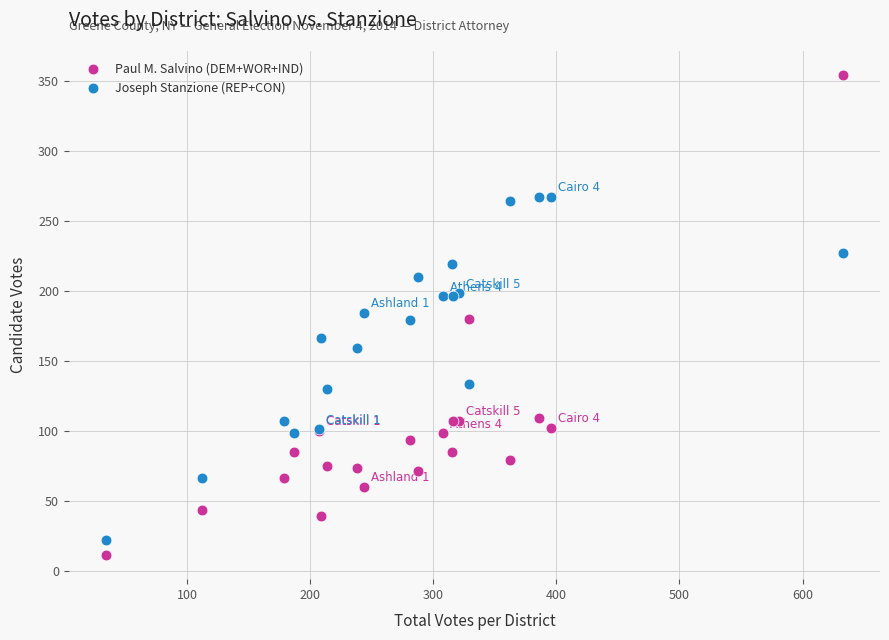

Which series contains the lowest Y value?

Paul M. Salvino (DEM+WOR+IND)